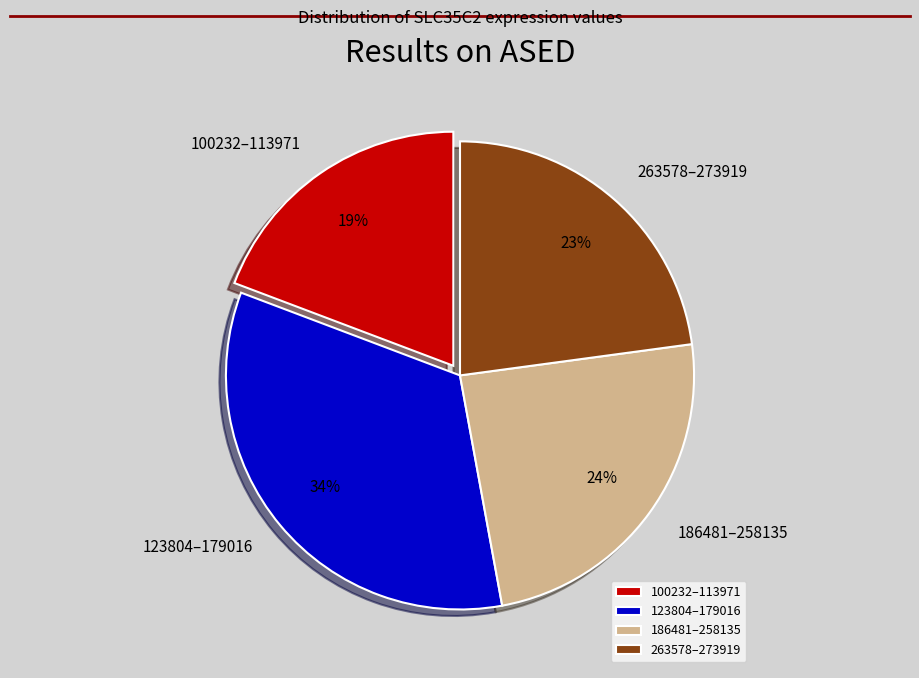

How many segments does this pie chart have?

4